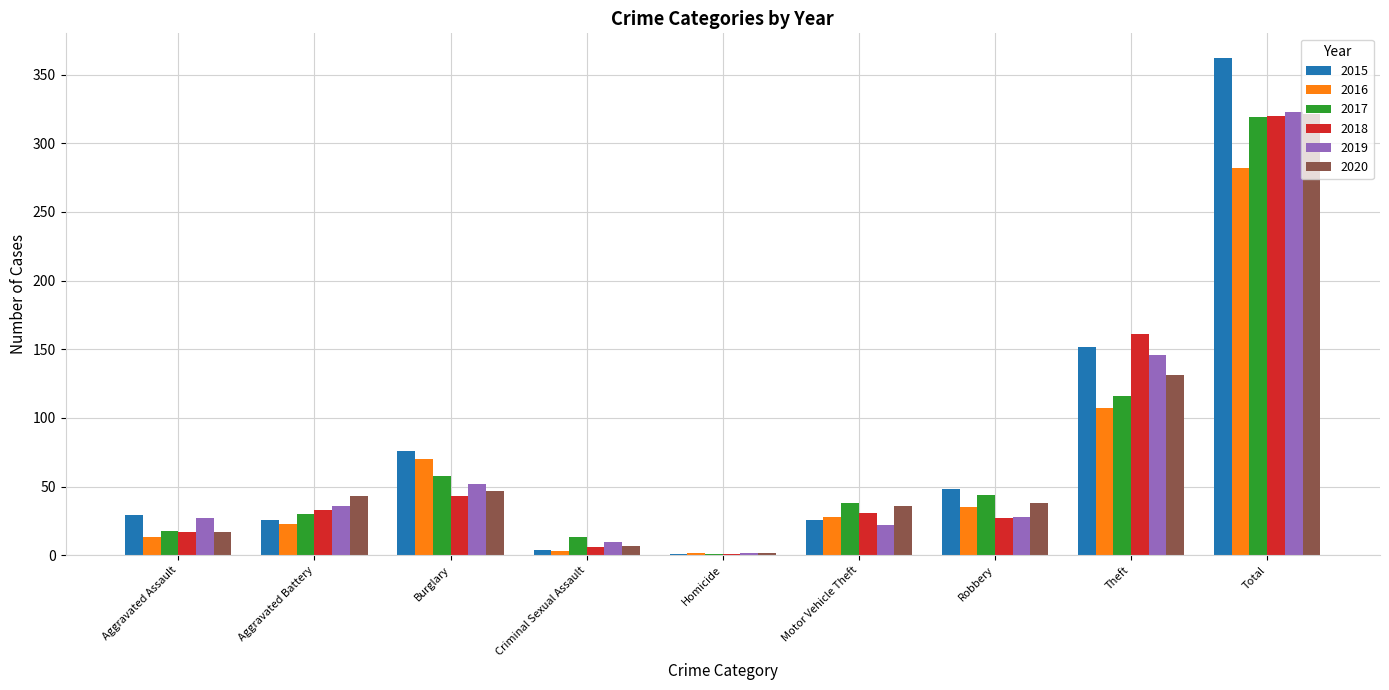

The 2020 series shows 13 at Robbery. True or false?

False